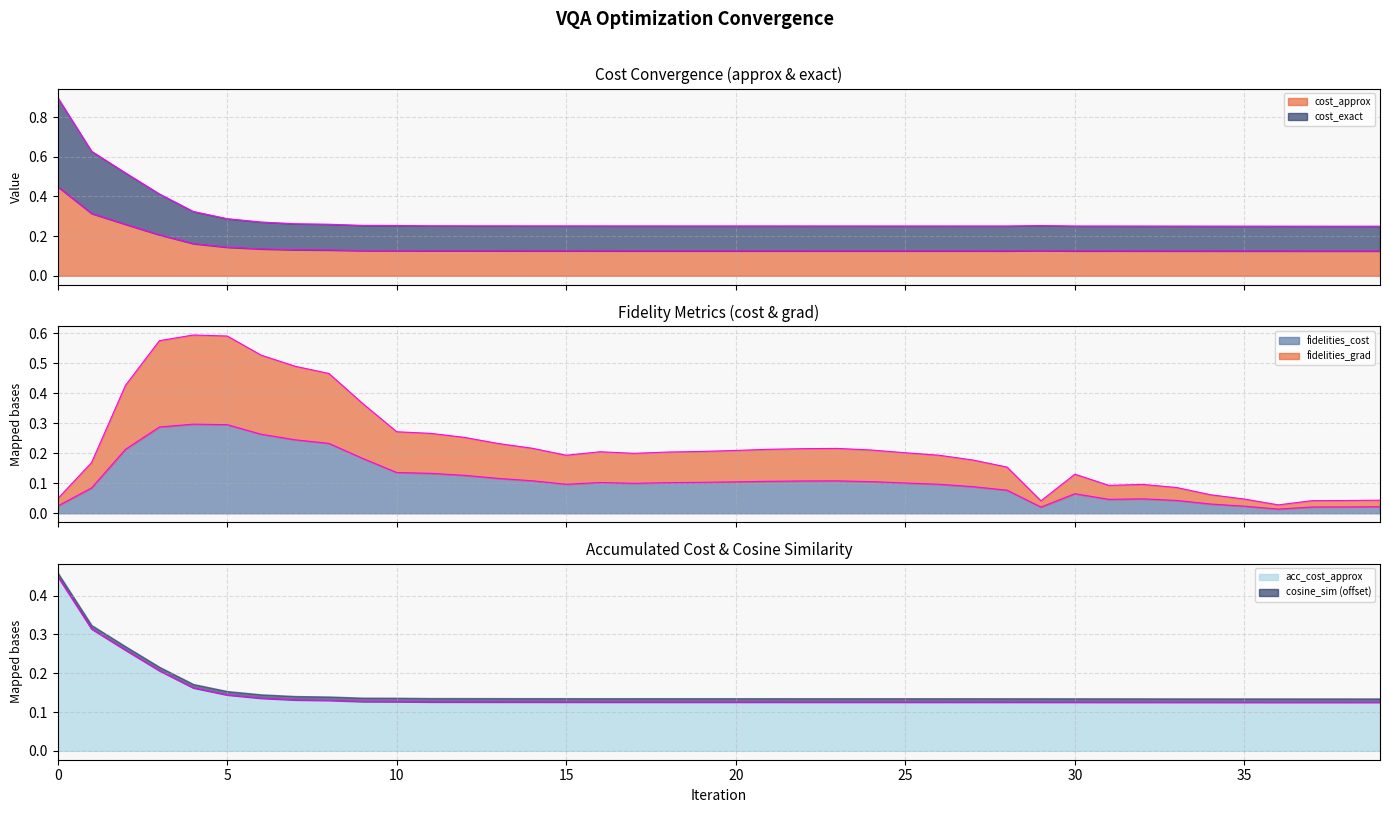

The value of fidelities_cost at 10 is 0.1. True or false?

True